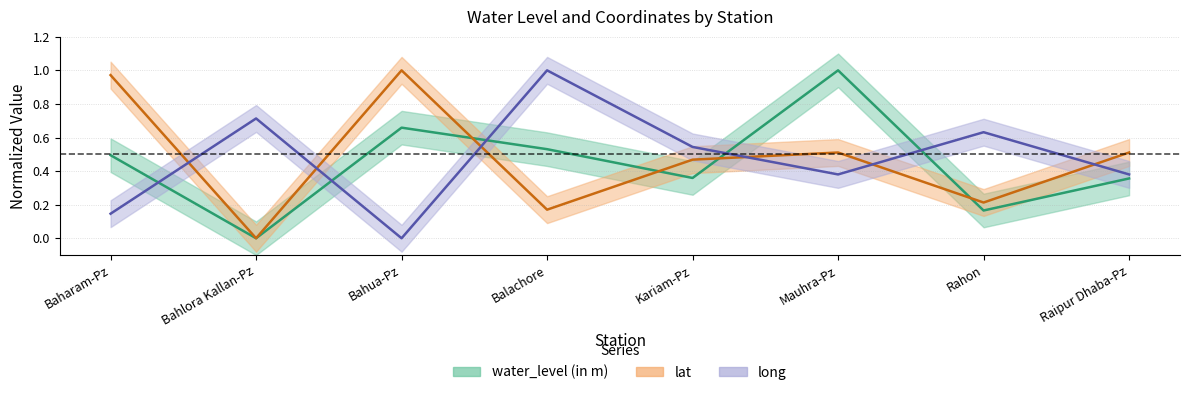

How many categories are shown in the chart?

8